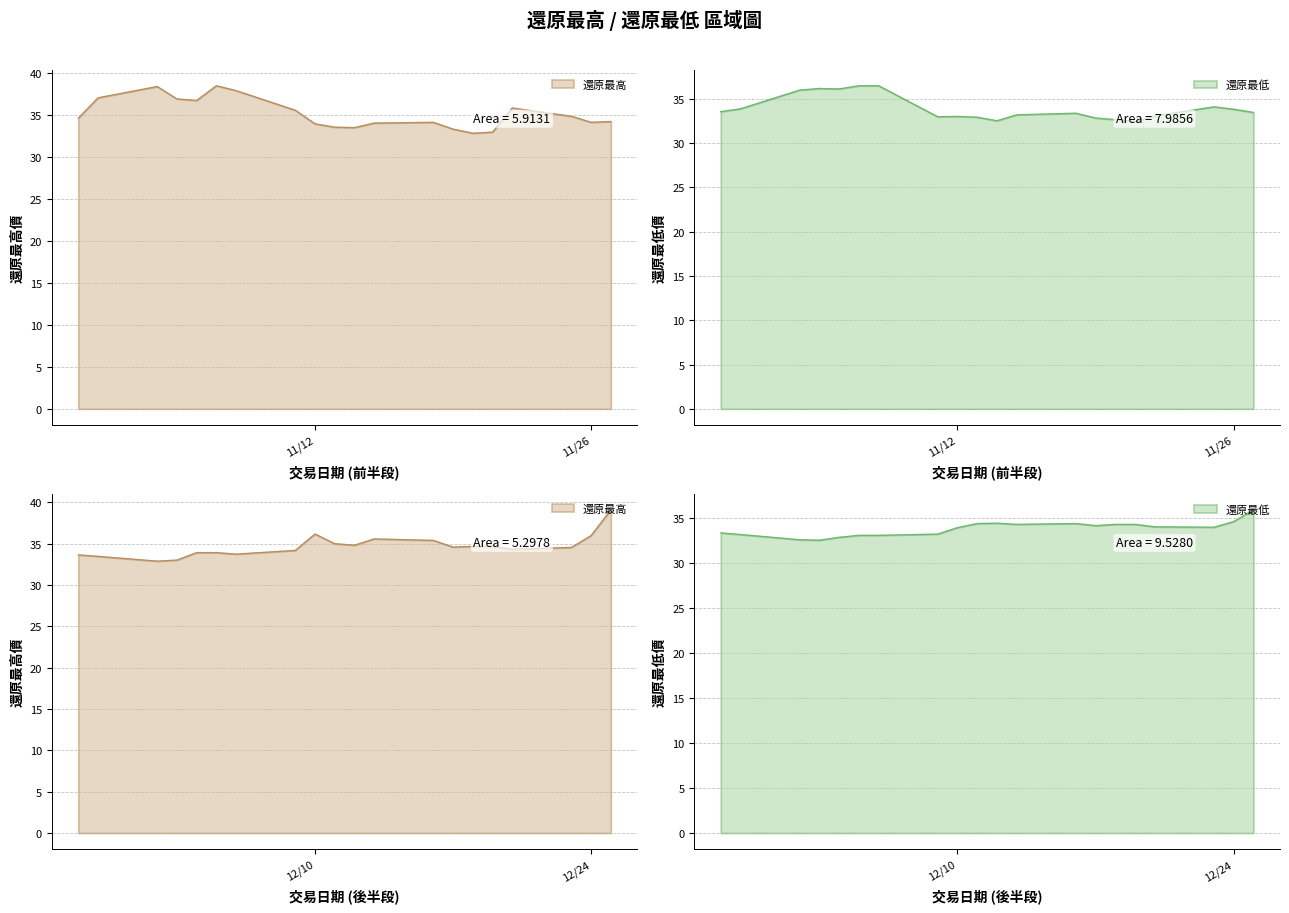

How many values in the 還原最低 series exceed 33?

30